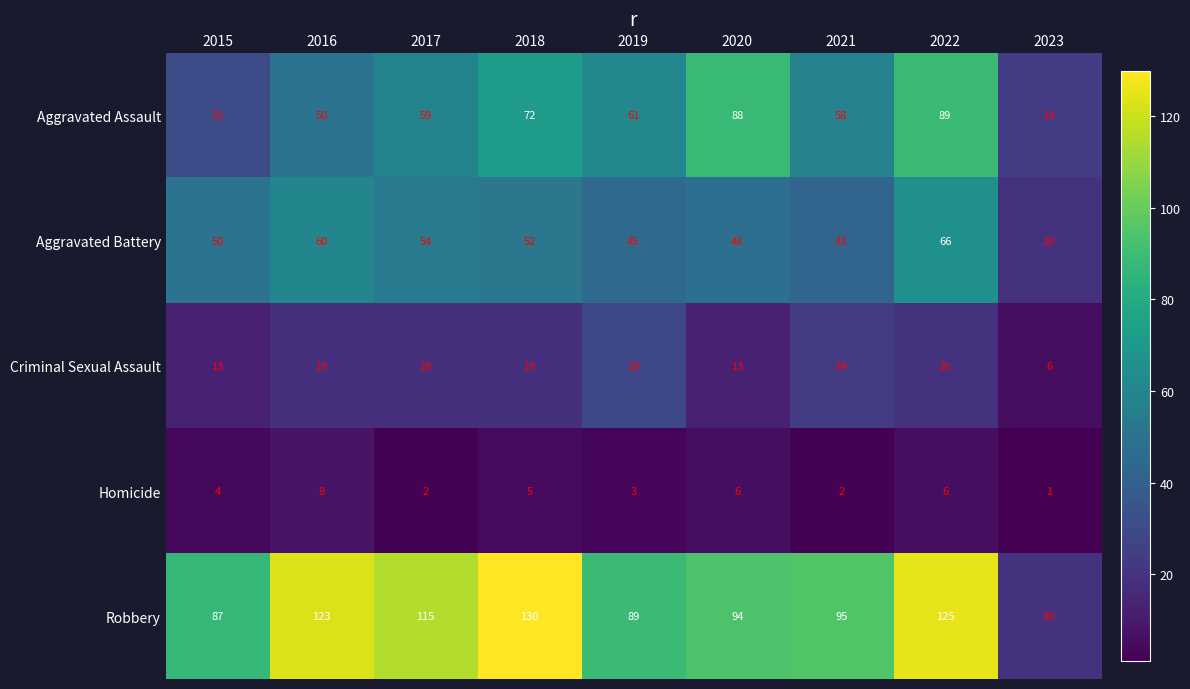

What is the total value across all series at 2018?

278